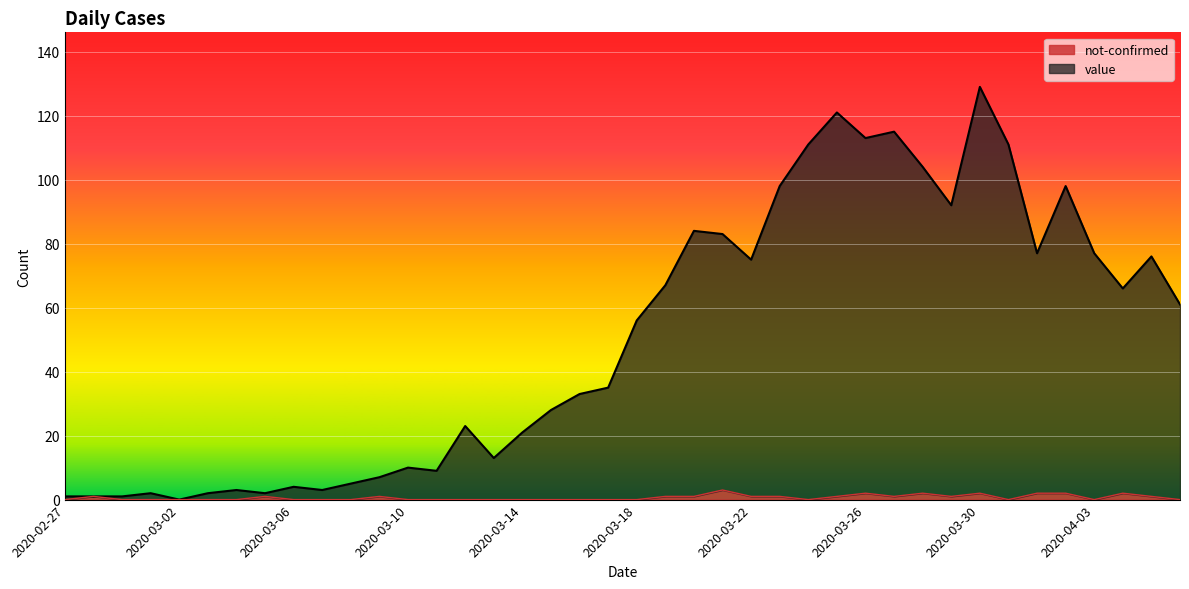

Where is not-confirmed nearest to the value 1?

2020-02-28